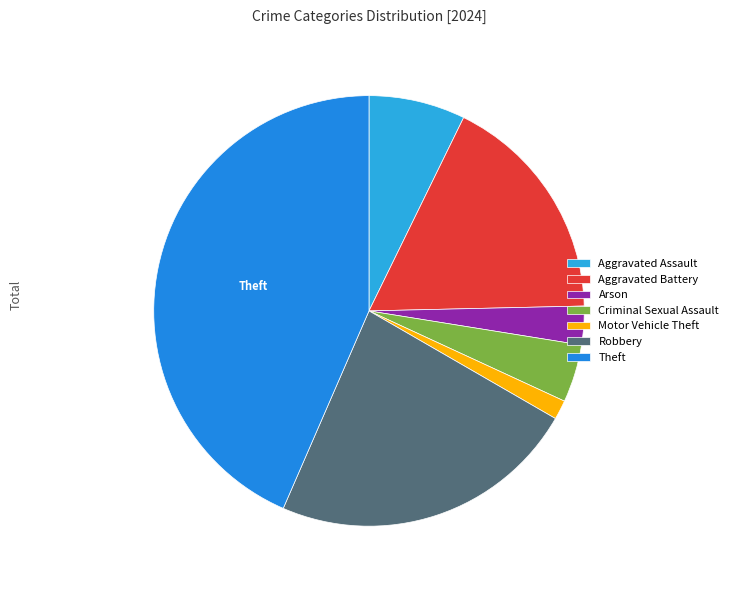

To the nearest percent, what is the difference between the Criminal Sexual Assault and Theft slice percentages?

39%